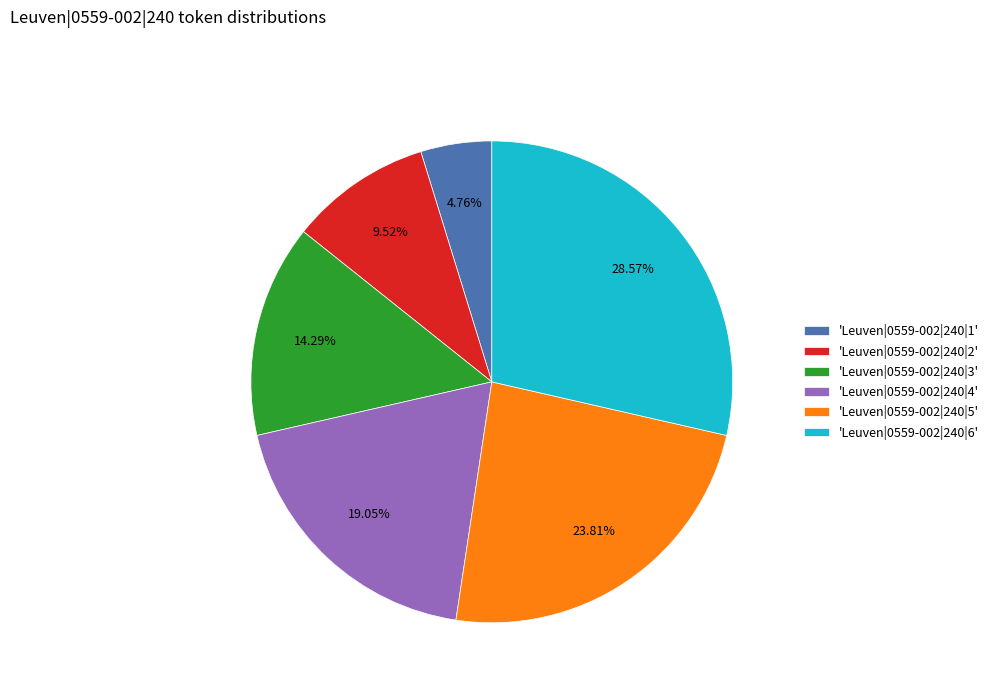

How many segments does this pie chart have?

6